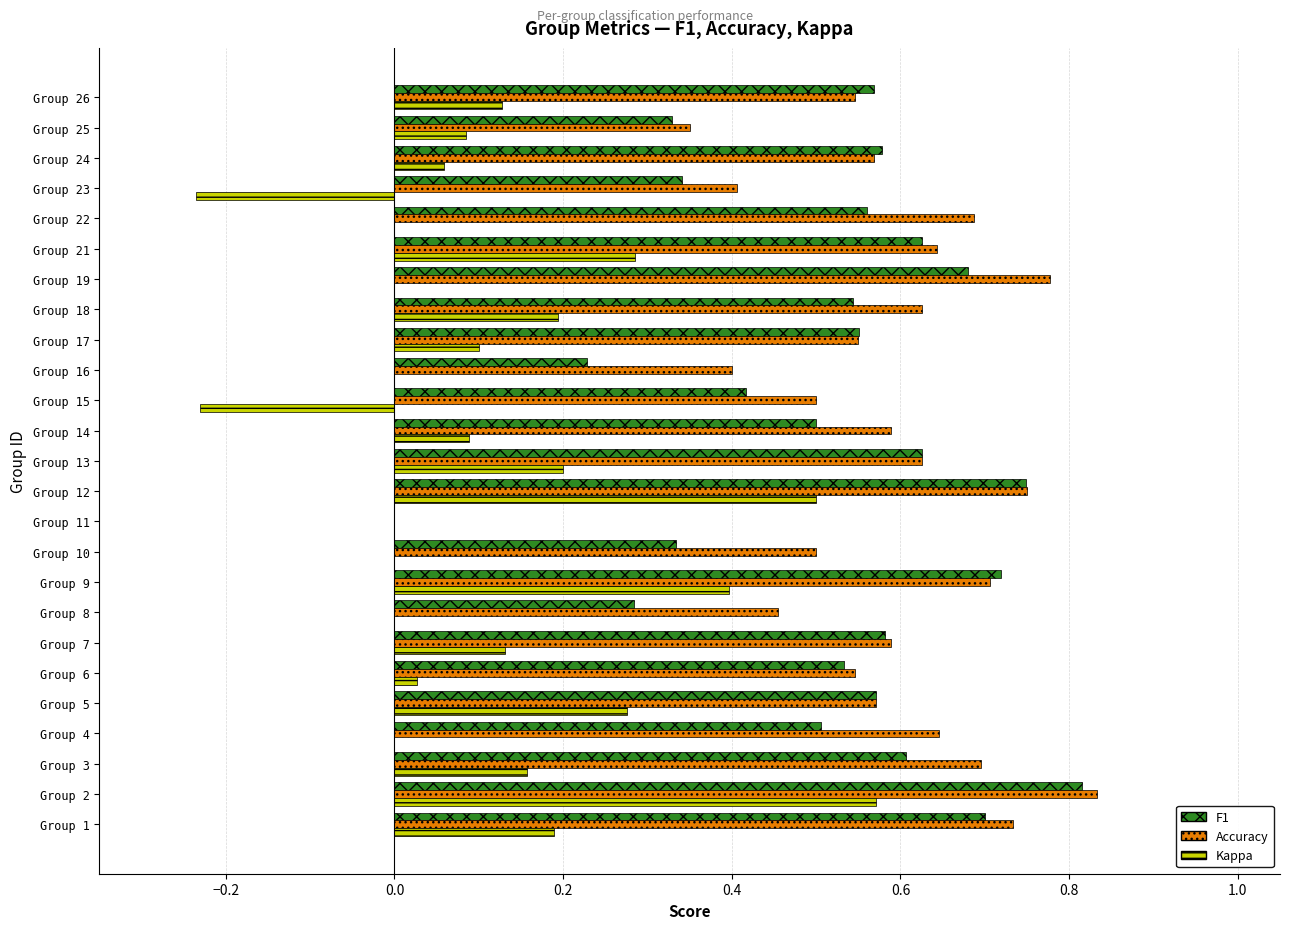

Count the number of categories in the chart.

25